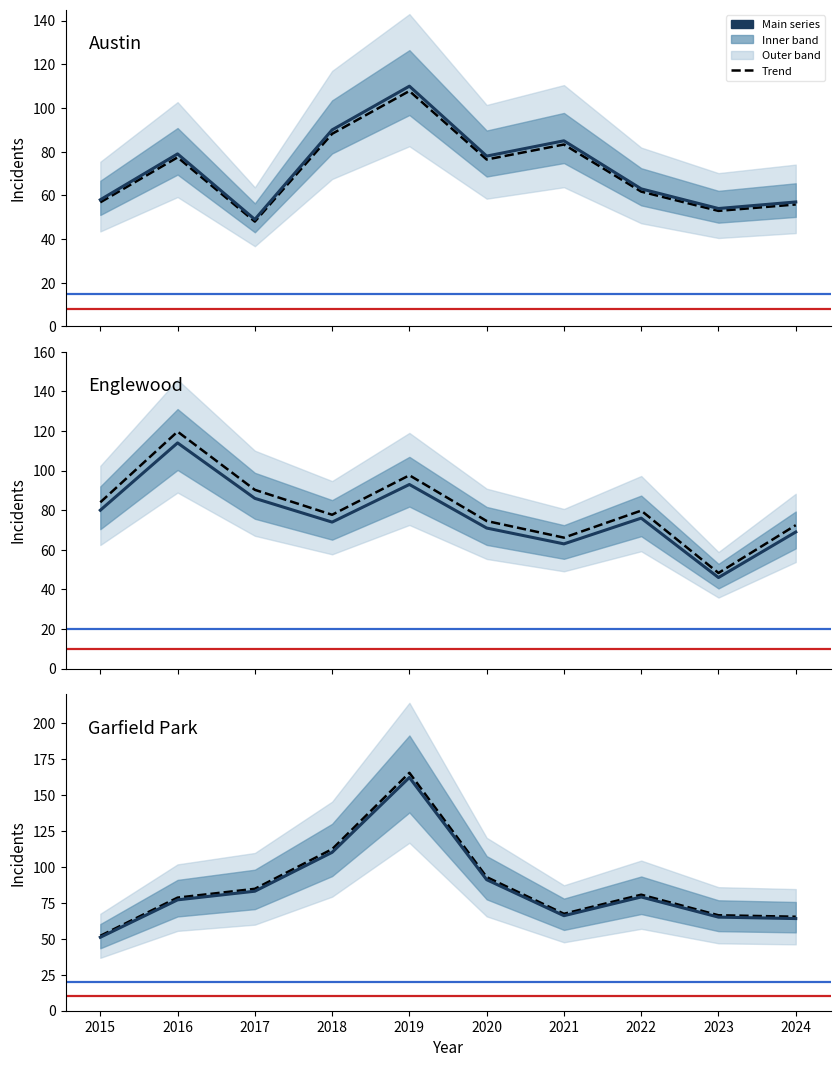

Between 2019 and 2021, which is larger?

2019